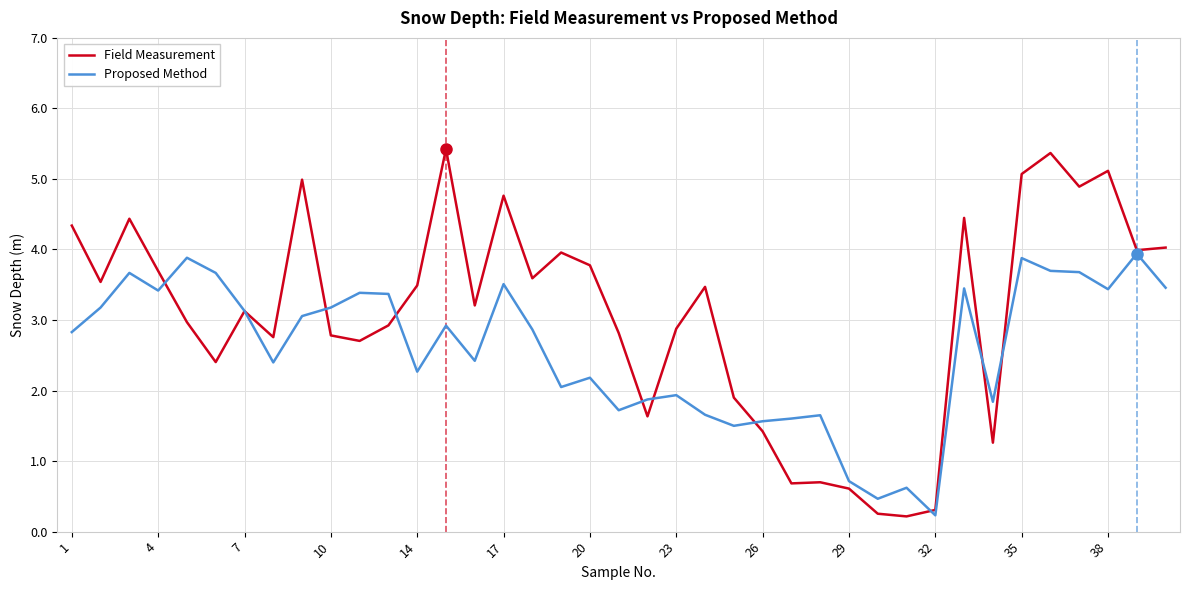

What is the greatest value displayed?

5.4